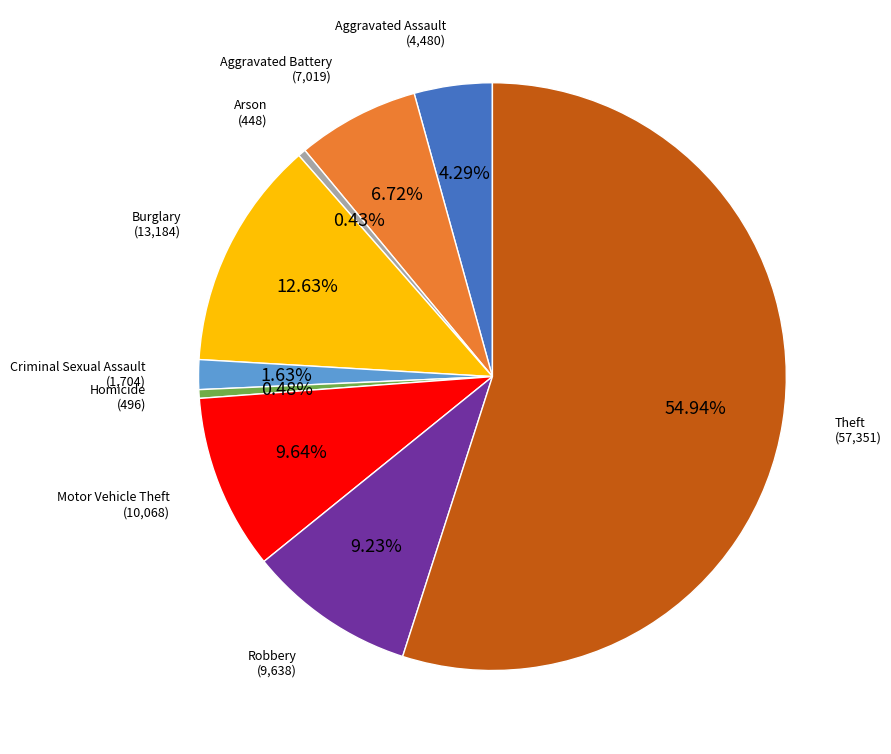

To the nearest percent, what portion does Robbery represent?

9%